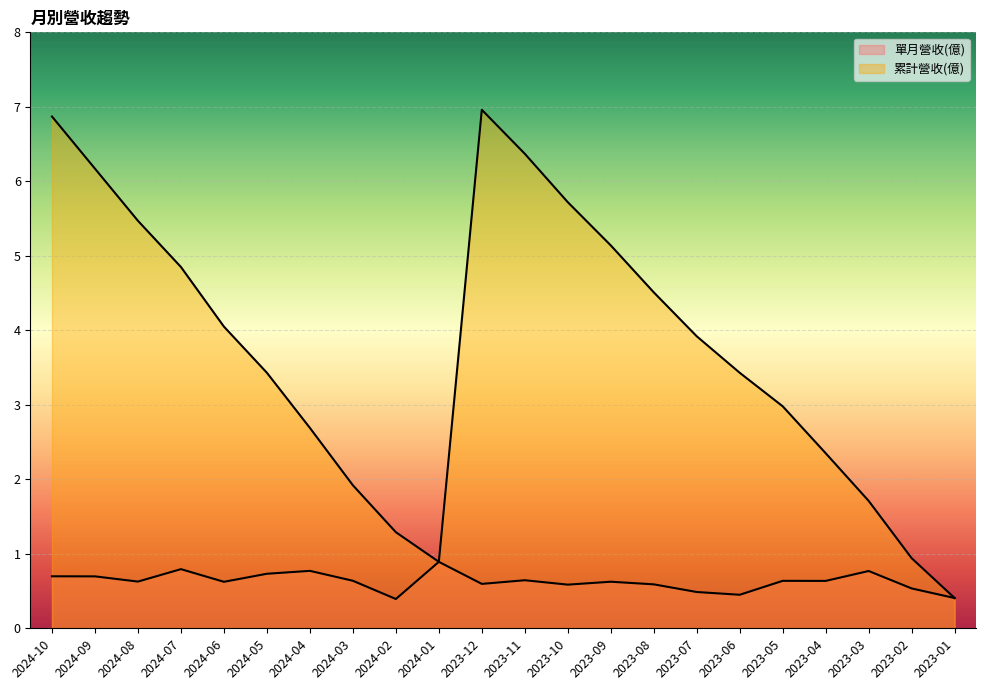

Count the number of categories in the chart.

22